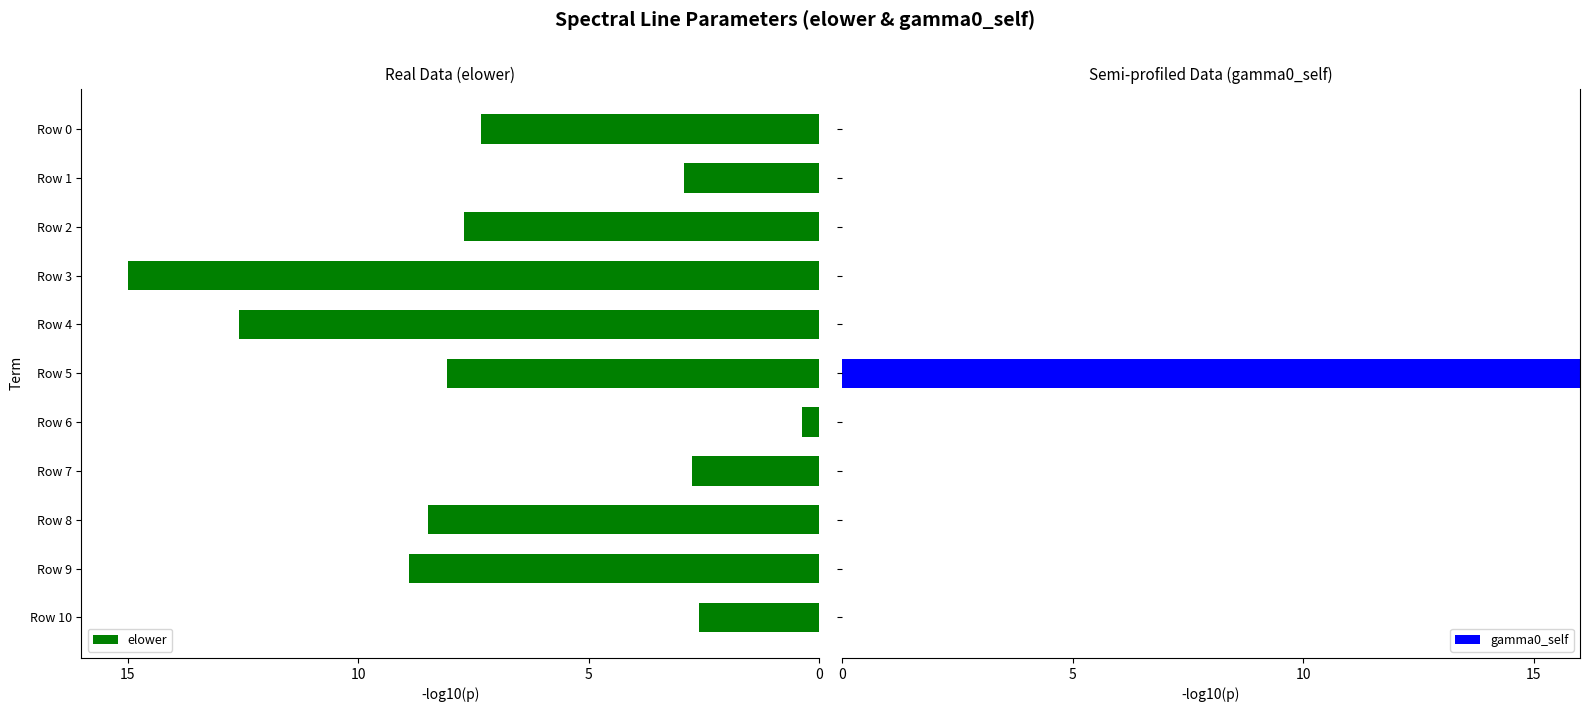

What is the highest value of the gamma0_self series?

16.0